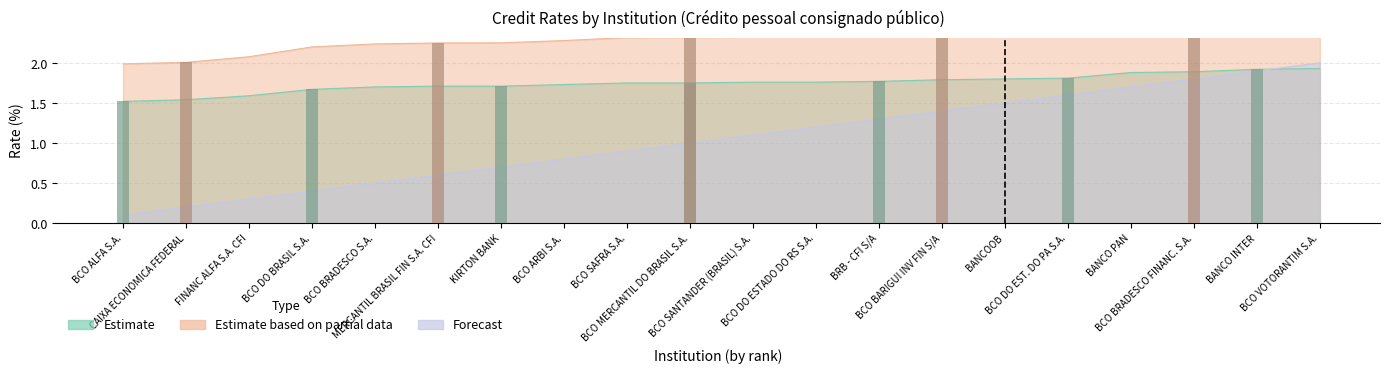

Is it true that posicao equals 0.3 at FINANC ALFA S.A. CFI?

True